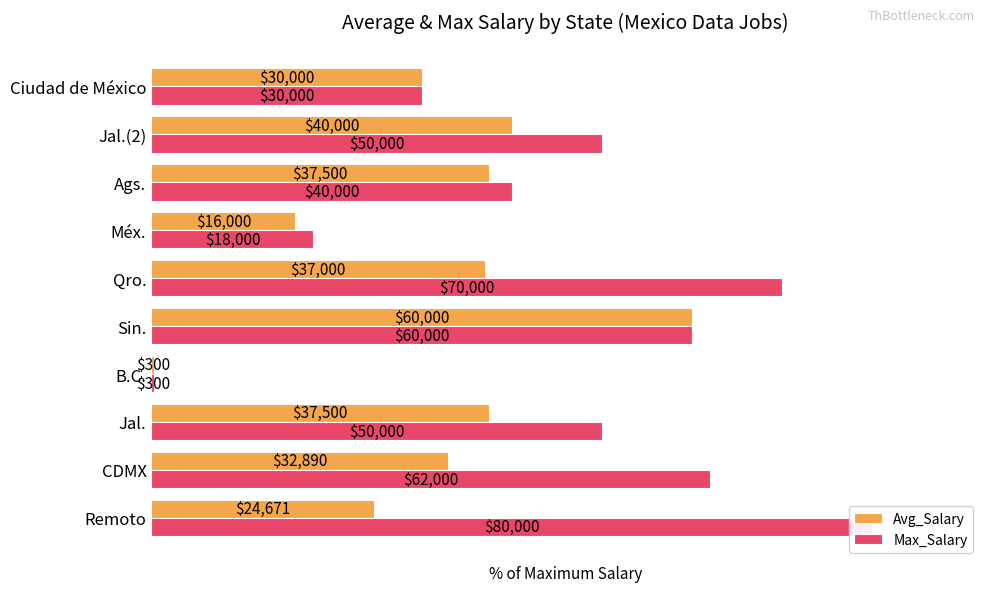

Which series has the widest spread of values?

Max_Salary